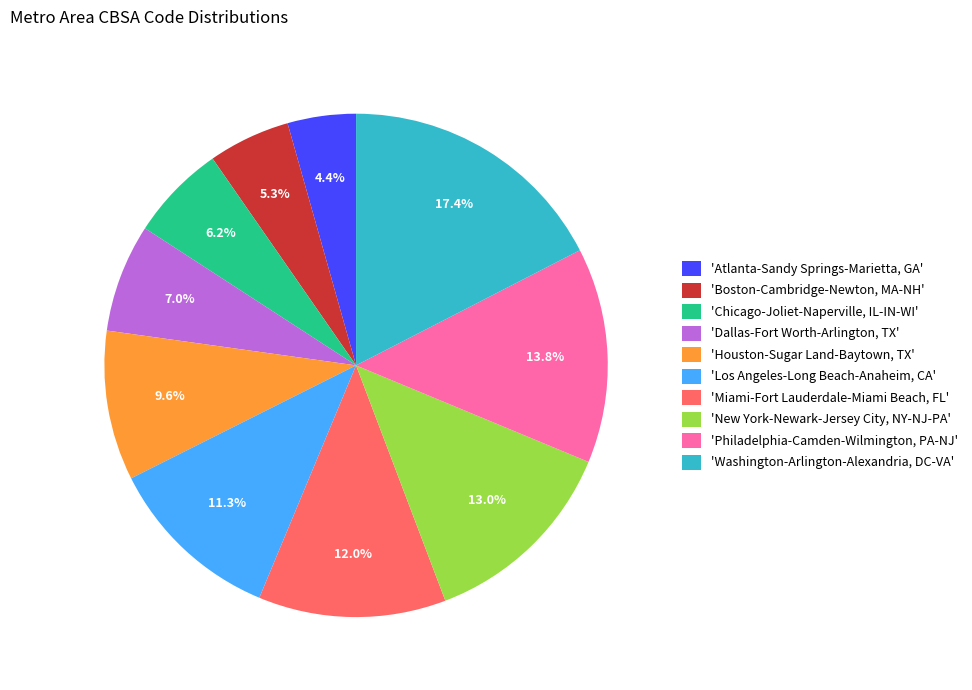

What is the largest slice in the pie chart?

'Washington-Arlington-Alexandria, DC-VA'